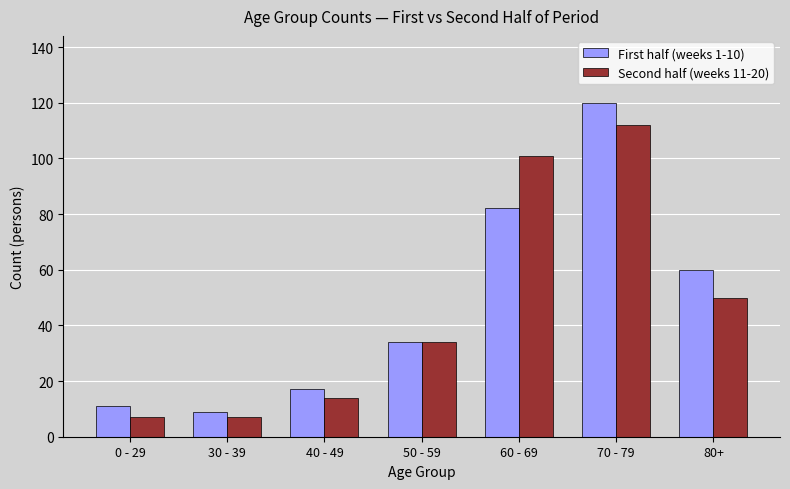

What position from the left is 50 - 59?

4